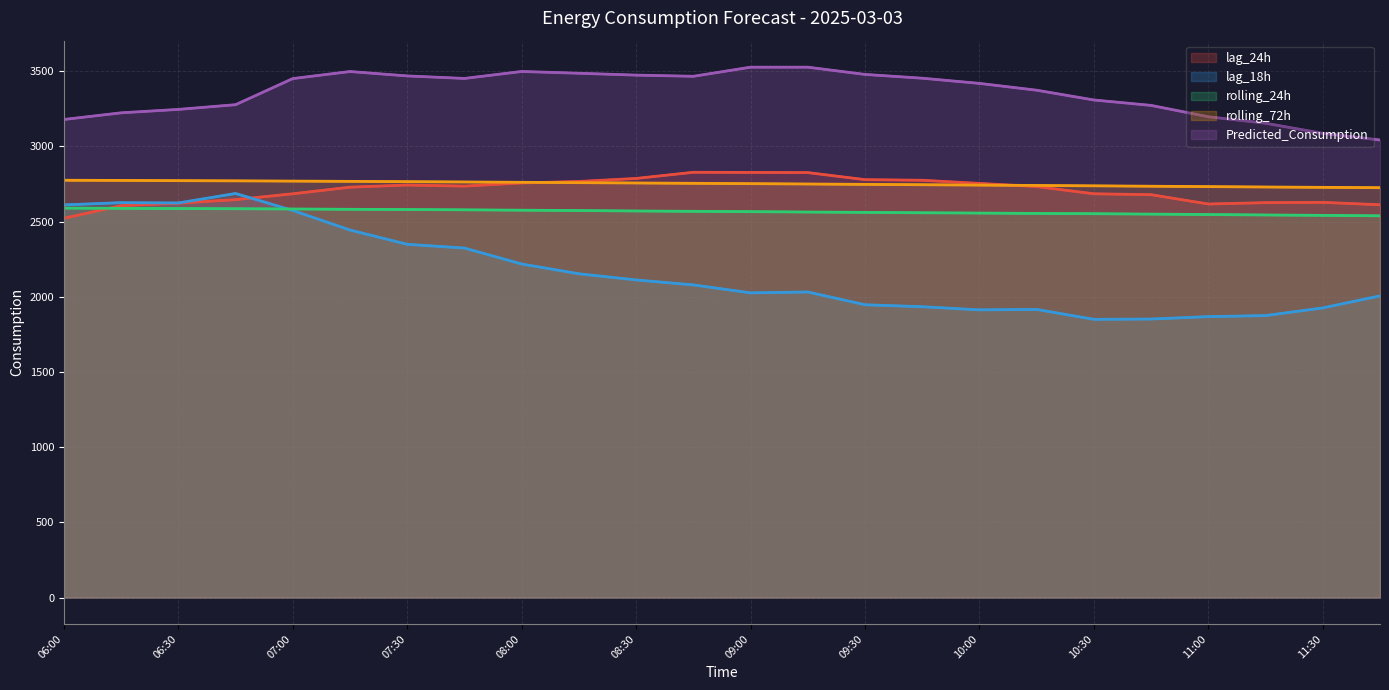

Does the chart have visible grid lines?

Yes